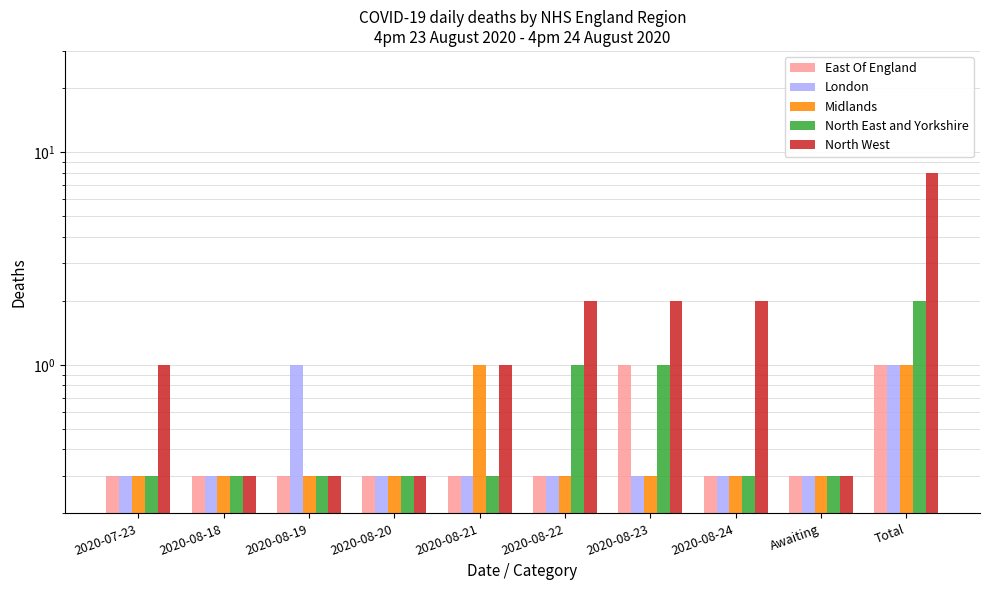

Reading right to left, what are all the values shown in this chart?

East Of England: Total=1.0	Awaiting=0.3	2020-08-24=0.3	2020-08-23=1.0	2020-08-22=0.3	2020-08-21=0.3	2020-08-20=0.3	2020-08-19=0.3	2020-08-18=0.3	2020-07-23=0.3
London: Total=1.0	Awaiting=0.3	2020-08-24=0.3	2020-08-23=0.3	2020-08-22=0.3	2020-08-21=0.3	2020-08-20=0.3	2020-08-19=1.0	2020-08-18=0.3	2020-07-23=0.3
Midlands: Total=1.0	Awaiting=0.3	2020-08-24=0.3	2020-08-23=0.3	2020-08-22=0.3	2020-08-21=1.0	2020-08-20=0.3	2020-08-19=0.3	2020-08-18=0.3	2020-07-23=0.3
North East and Yorkshire: Total=2.0	Awaiting=0.3	2020-08-24=0.3	2020-08-23=1.0	2020-08-22=1.0	2020-08-21=0.3	2020-08-20=0.3	2020-08-19=0.3	2020-08-18=0.3	2020-07-23=0.3
North West: Total=8.0	Awaiting=0.3	2020-08-24=2.0	2020-08-23=2.0	2020-08-22=2.0	2020-08-21=1.0	2020-08-20=0.3	2020-08-19=0.3	2020-08-18=0.3	2020-07-23=1.0